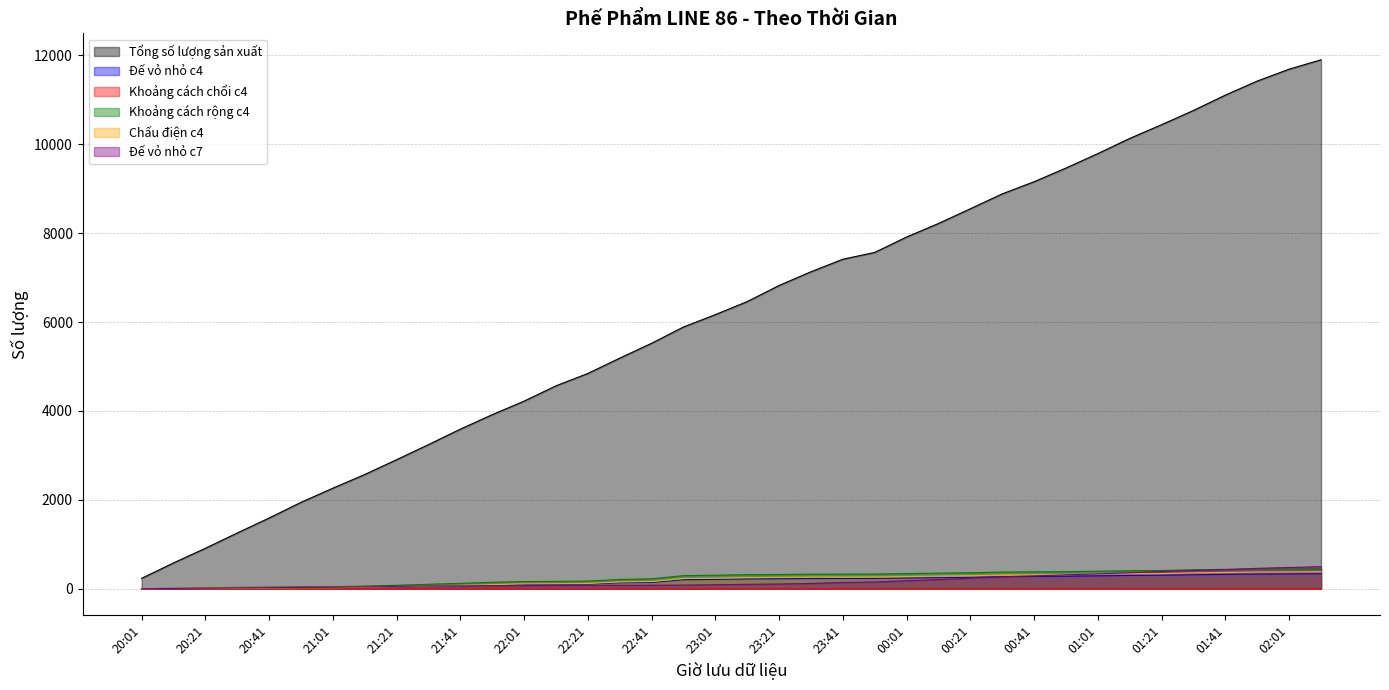

What is the sum of the Tổng số lượng sản xuất values at 23:31 and 22:41?

12652